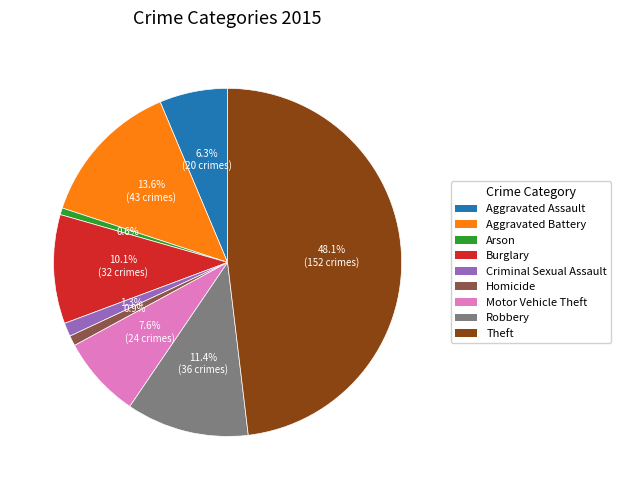

Approximately how many times larger is the value at Criminal Sexual Assault compared to Robbery?

0.1